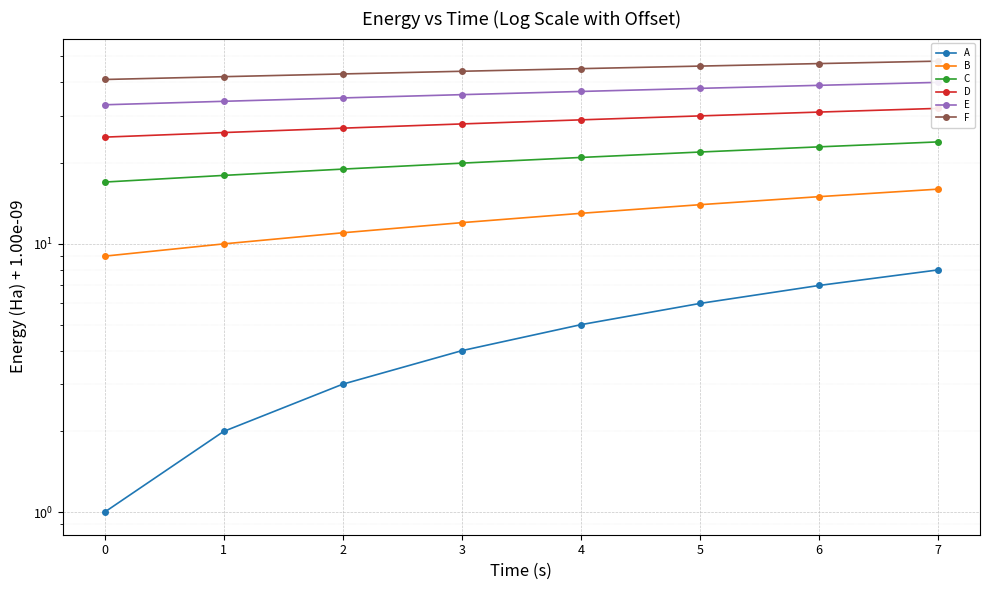

Is this an area chart (filled region under the line)?

No